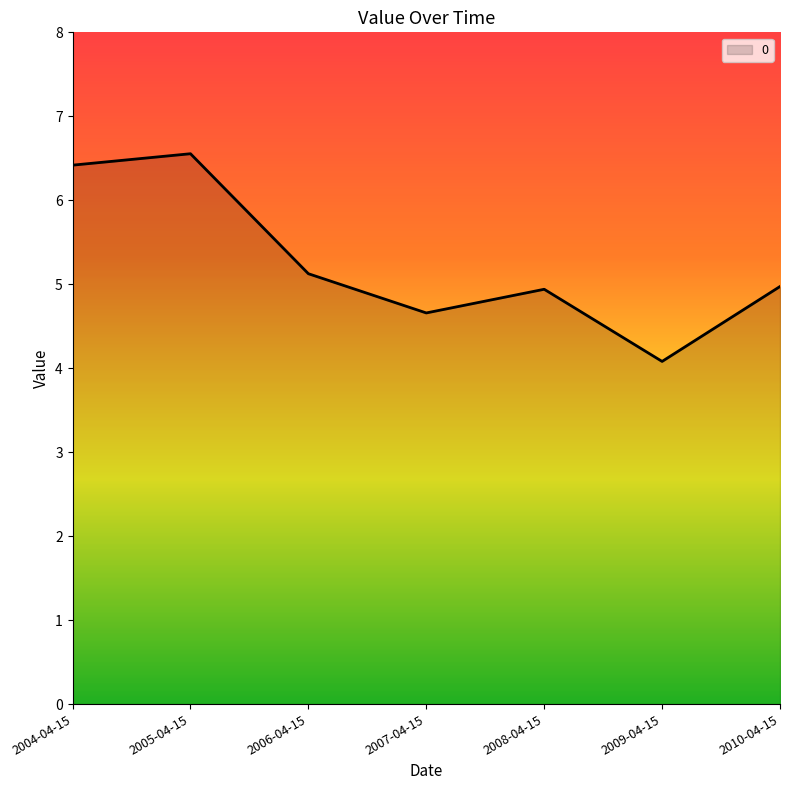

Reading left to right, transcribe all the data shown in this chart.

6.4	6.6	5.1	4.7	4.9	4.1	5.0